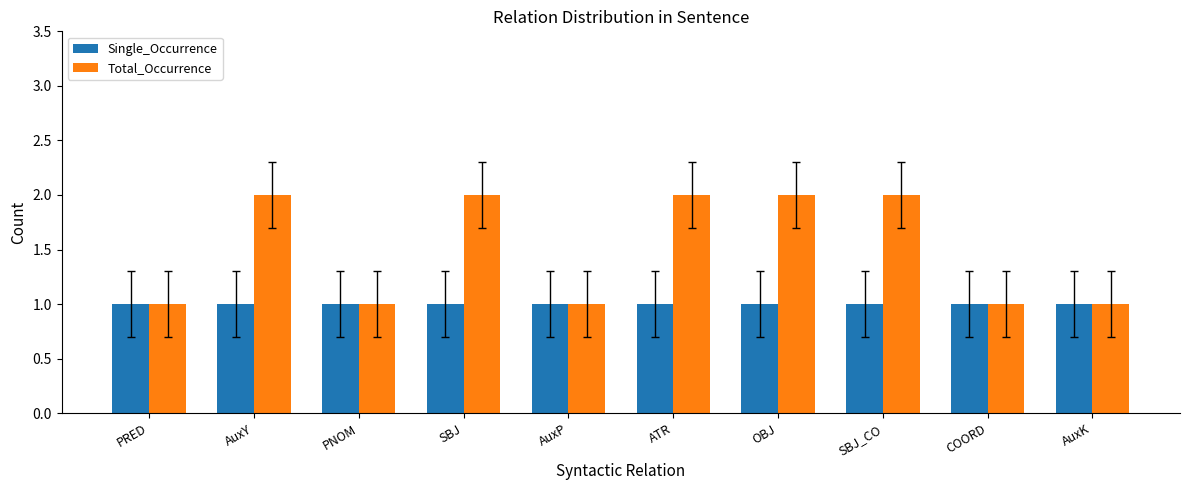

How many groups of bars are there?

10